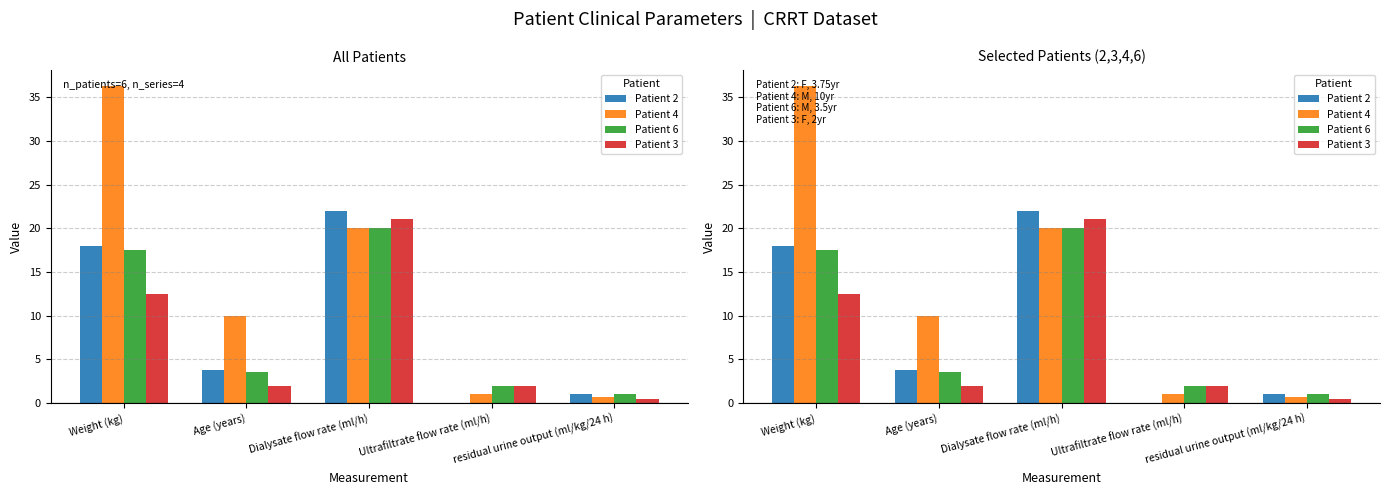

Reading left to right, what are all the values shown in this chart?

Patient 2: Weight (kg)=18.0	Age (years)=3.8	Dialysate flow rate (ml/h)=22.0	Ultrafiltrate flow rate (ml/h)=0.0	residual urine output (ml/kg/24 h)=1.0
Patient 4: Weight (kg)=36.3	Age (years)=10.0	Dialysate flow rate (ml/h)=20.0	Ultrafiltrate flow rate (ml/h)=1.0	residual urine output (ml/kg/24 h)=0.7
Patient 6: Weight (kg)=17.5	Age (years)=3.5	Dialysate flow rate (ml/h)=20.0	Ultrafiltrate flow rate (ml/h)=2.0	residual urine output (ml/kg/24 h)=1.0
Patient 3: Weight (kg)=12.5	Age (years)=2.0	Dialysate flow rate (ml/h)=21.0	Ultrafiltrate flow rate (ml/h)=2.0	residual urine output (ml/kg/24 h)=0.5